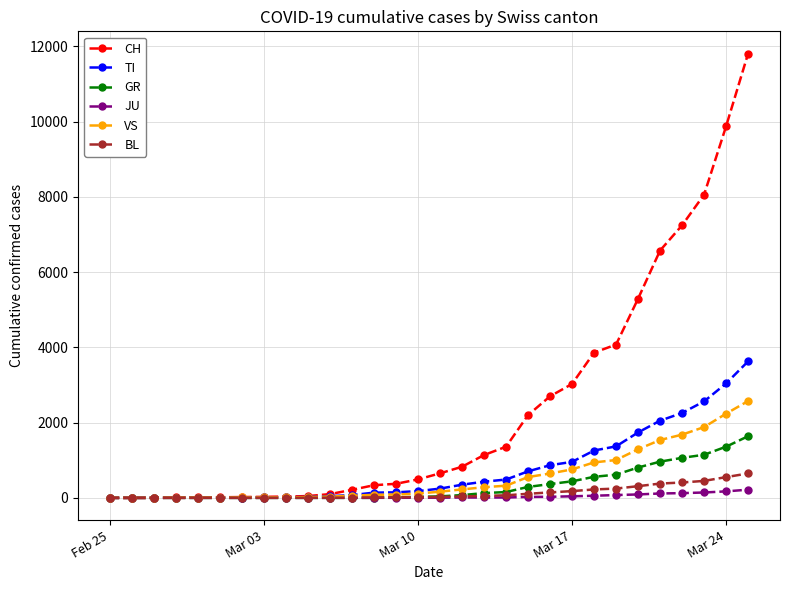

After their last crossing, which series has the higher values: JU or TI?

TI